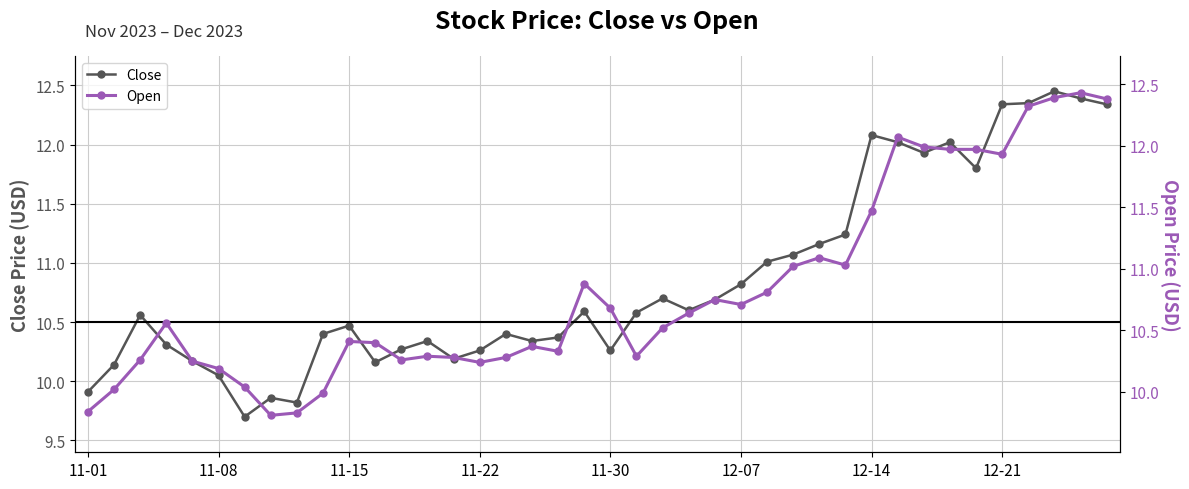

True or false: Close has a value of 6.0 at 11-01.

False